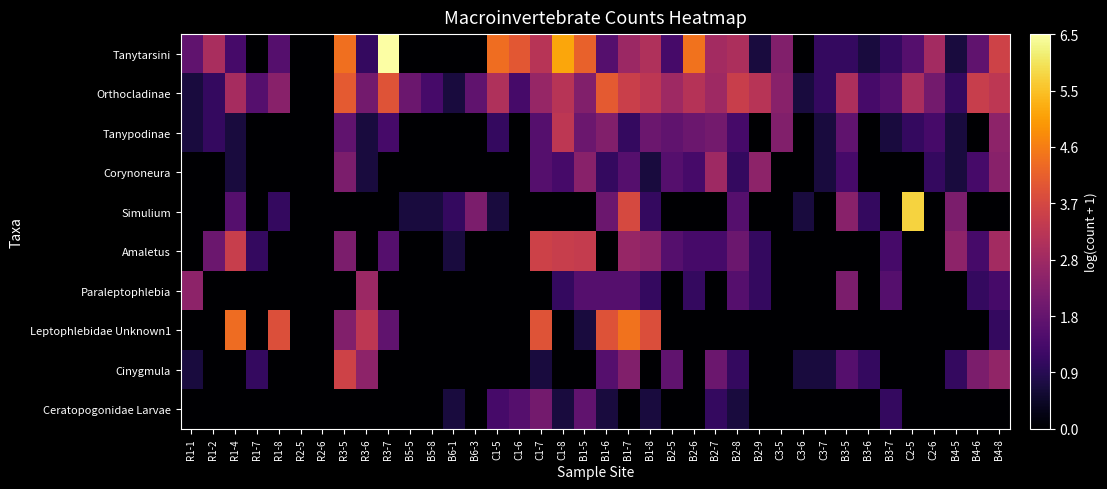

Rank the series at R1-1 from highest to lowest value.

Paraleptophlebia, Tanytarsini, Orthocladinae, Tanypodinae, Cinygmula, Corynoneura, Simulium, Amaletus, Leptophlebidae Unknown1, Ceratopogonidae Larvae